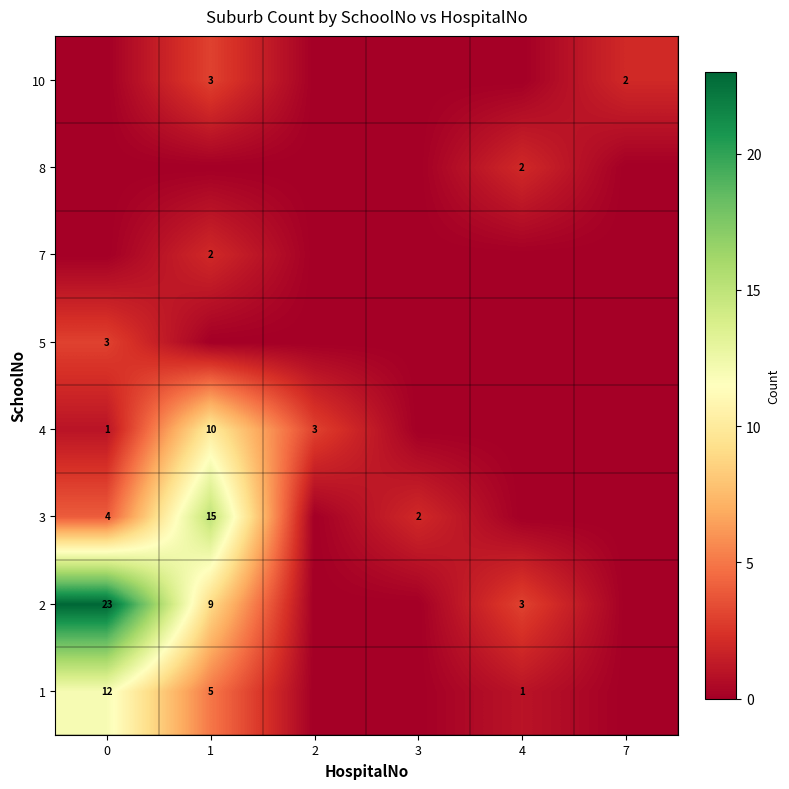

Is it true that row_5 equals -1 at 4?

False